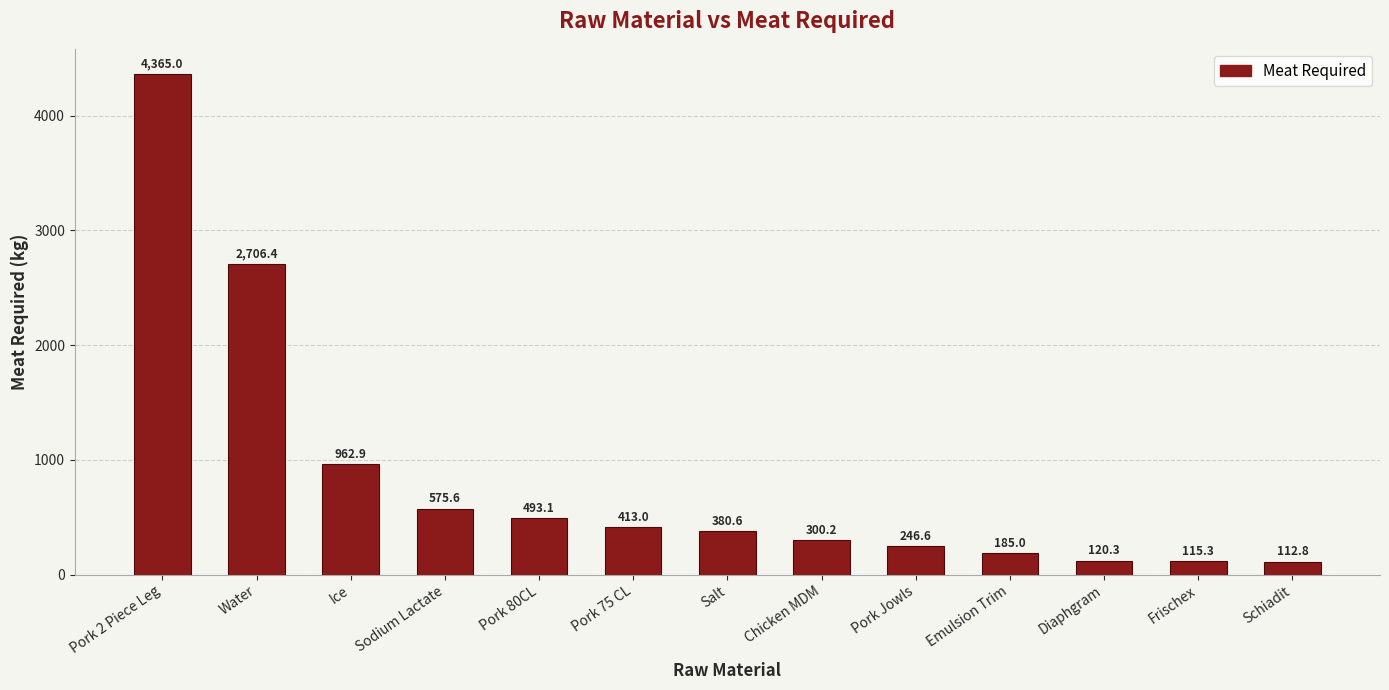

What is the greatest value displayed?

4365.0